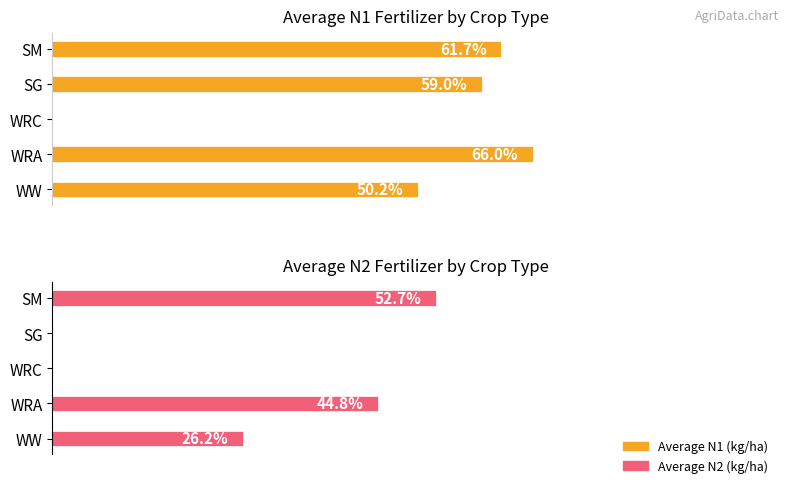

Reading left to right, transcribe all the data shown in this chart.

Average N1 (kg/ha): 0=50.2	20=66.0	40=0.0	60=59.0	80=61.7
Average N2 (kg/ha): 0=26.2	20=44.8	40=0.0	60=0.0	80=52.7